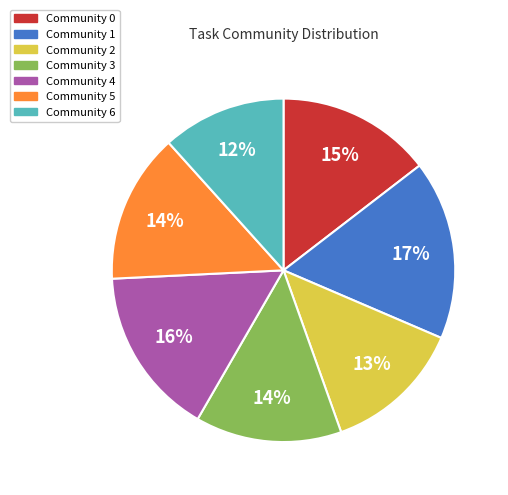

Which has a higher value, Community 0 or Community 1?

Community 1